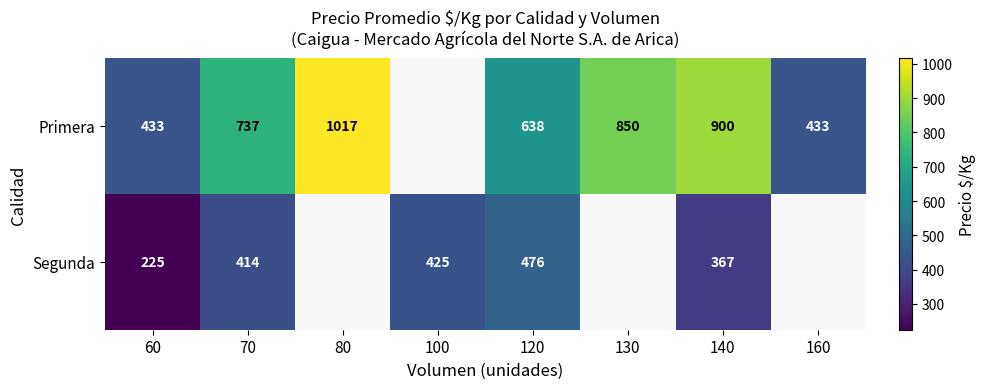

What is the spread (max minus min) of values at 70?

323